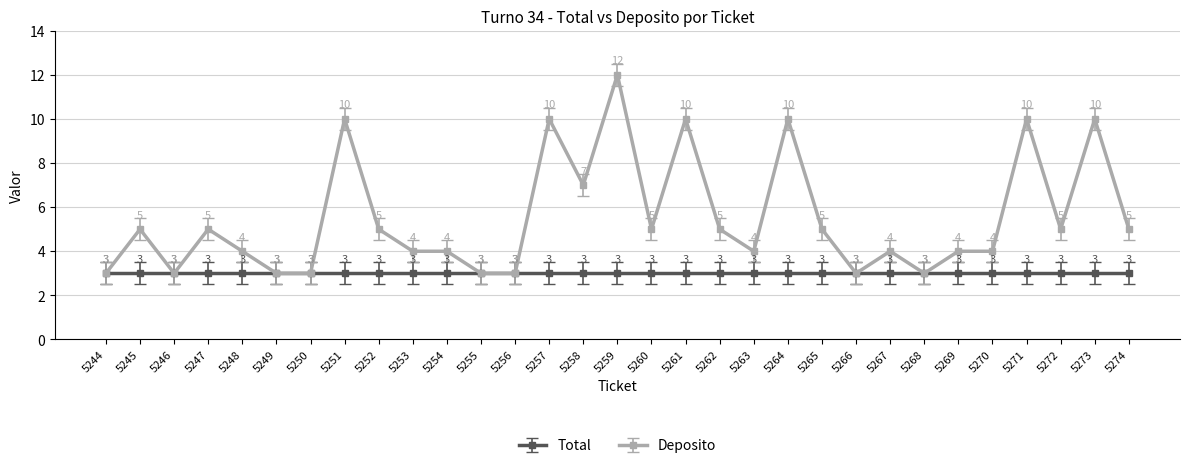

Rank the series at 5265 from lowest to highest value.

Total, Deposito